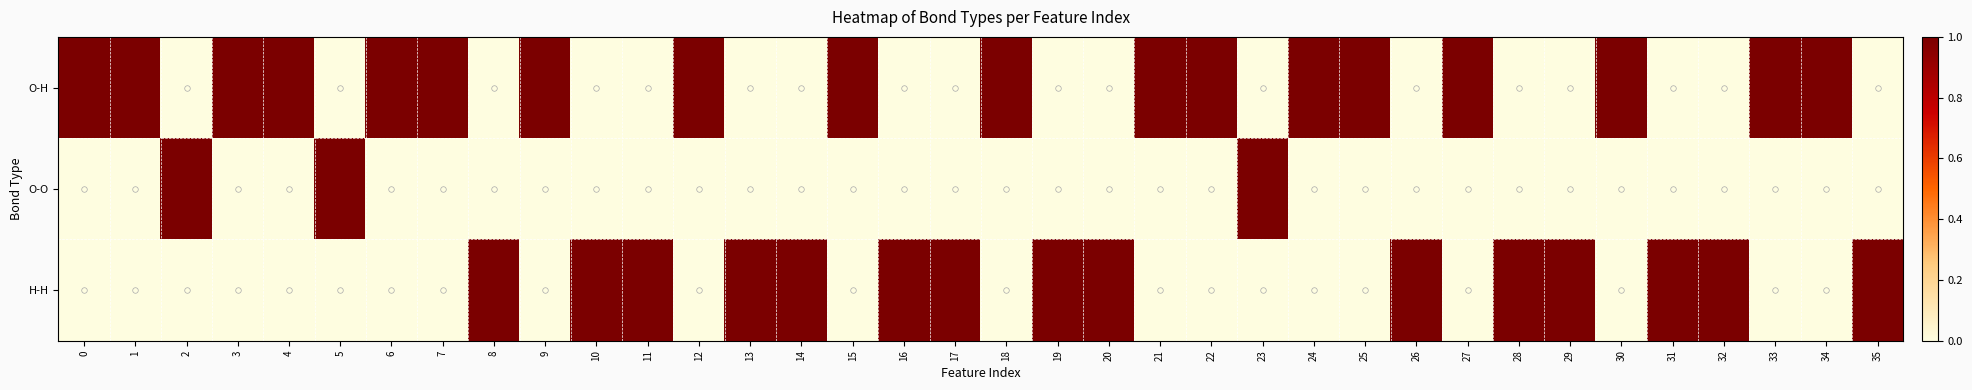

Reading left to right, what are all the values shown in this chart?

row_0: 1	1	0	1	1	0	1	1	0	1	0	0	1	0	0	1	0	0	1	0	0	1	1	0	1	1	0	1	0	0	1	0	0	1	1	0
row_1: 0	0	1	0	0	1	0	0	0	0	0	0	0	0	0	0	0	0	0	0	0	0	0	1	0	0	0	0	0	0	0	0	0	0	0	0
row_2: 0	0	0	0	0	0	0	0	1	0	1	1	0	1	1	0	1	1	0	1	1	0	0	0	0	0	1	0	1	1	0	1	1	0	0	1